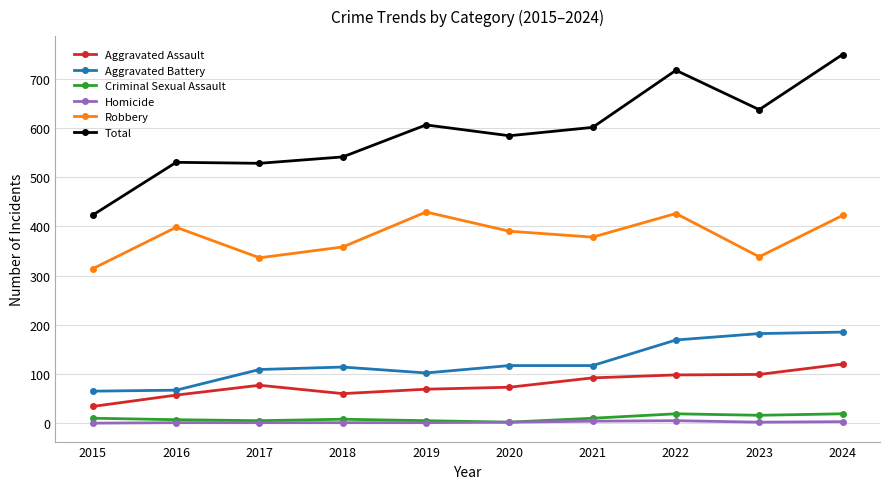

What is the minimum value for Robbery?

314